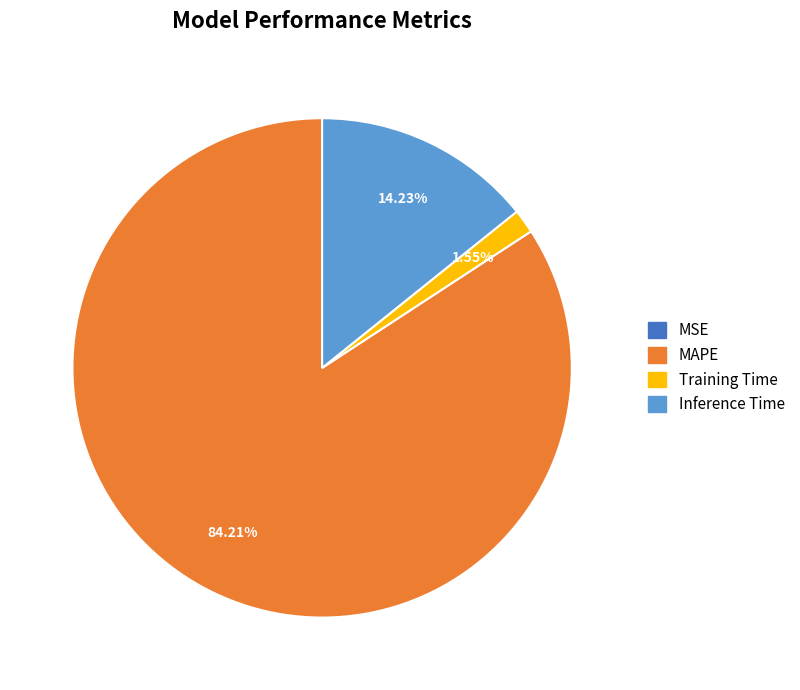

Does Inference Time represent more than half of the total?

No